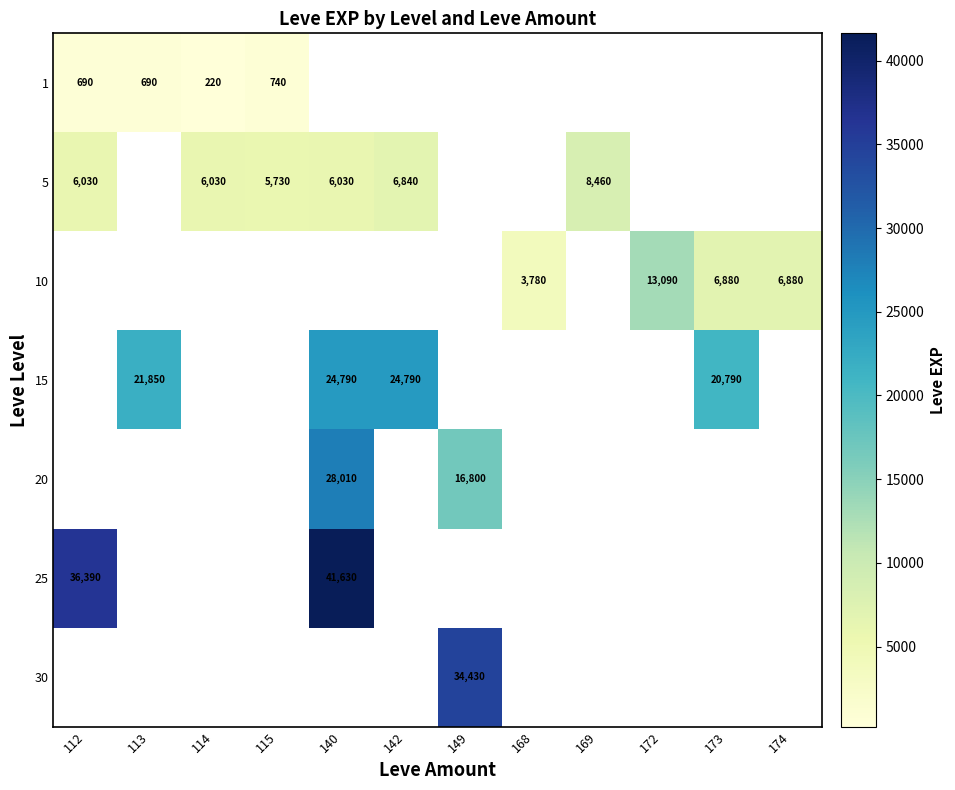

The 5 series shows 2977 at 142. True or false?

False